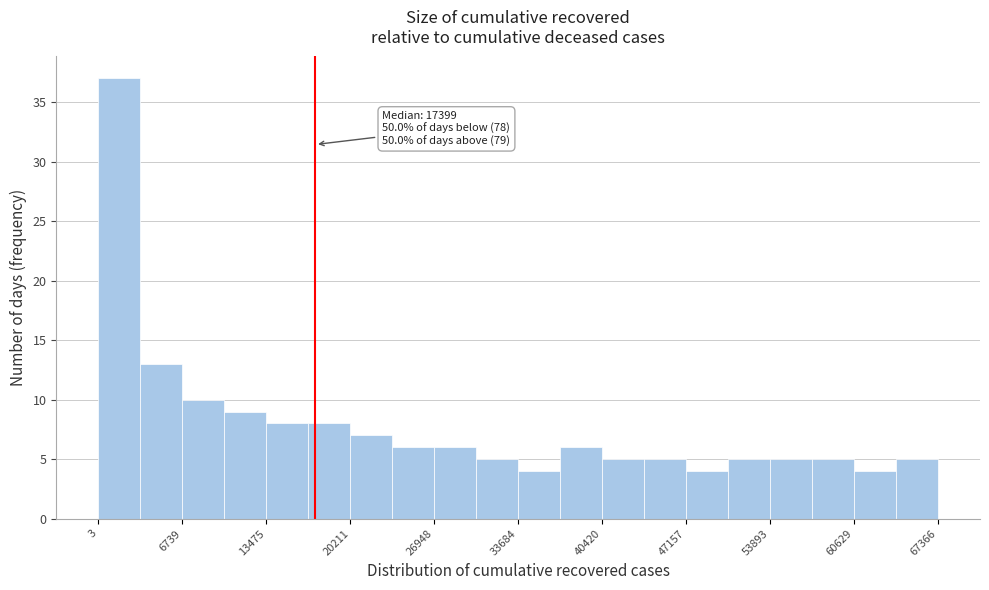

Around what value on the x-axis is the tallest bar? Give the approximate position of its centre, as read against the axis.

2000